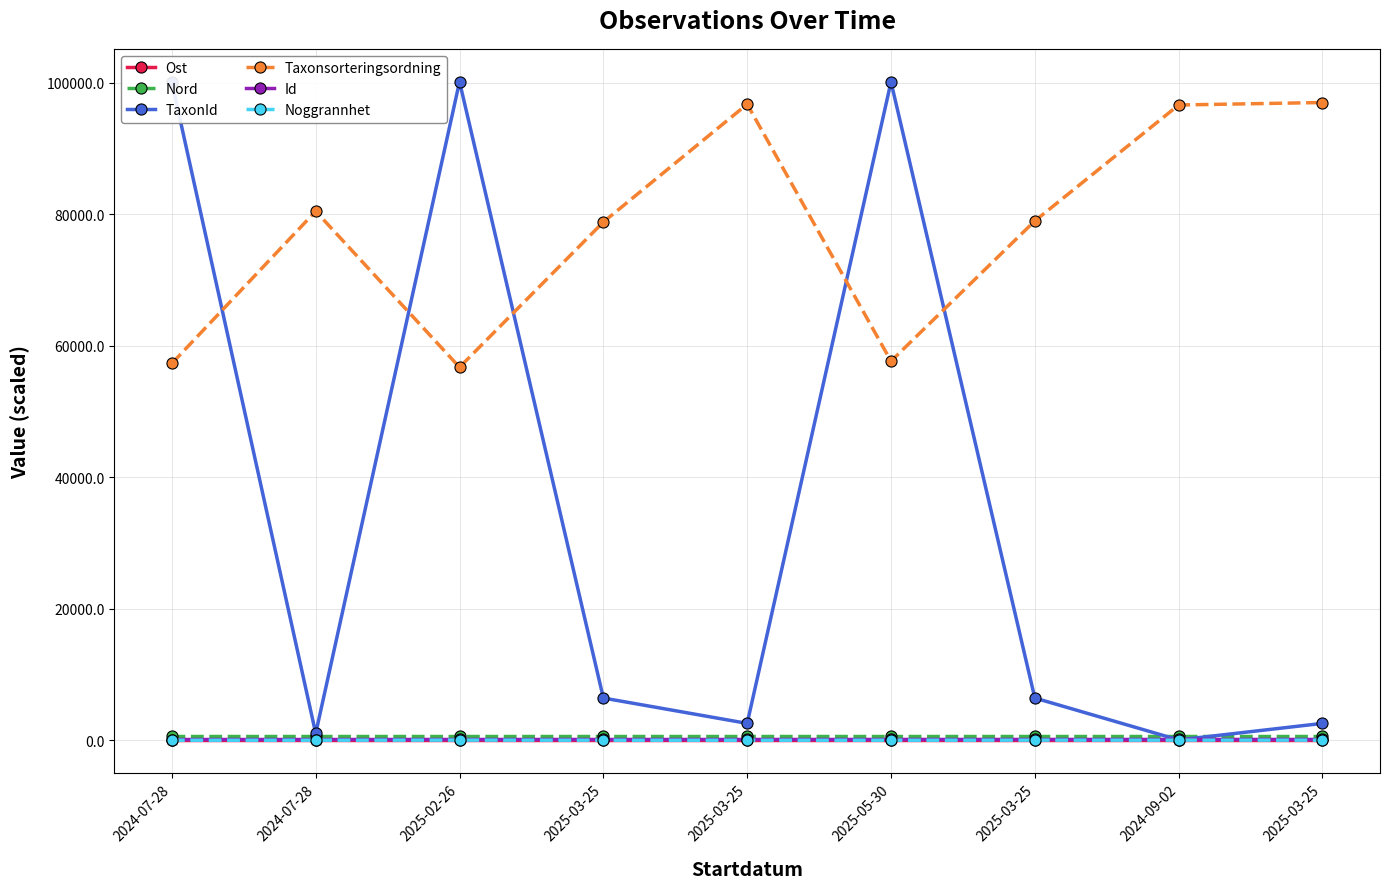

What is the sum of the Taxonsorteringsordning values at 2025-05-30 and 2024-07-28?

138102.0